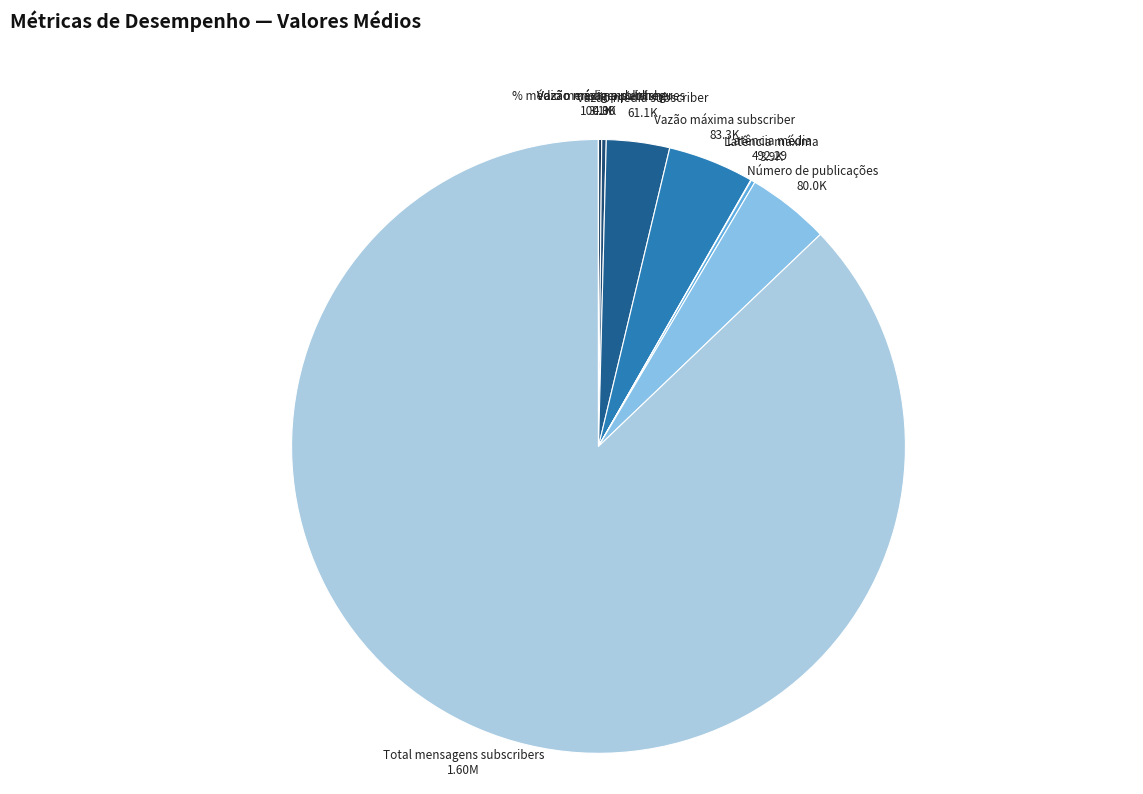

Is there a majority slice in this chart?

Yes